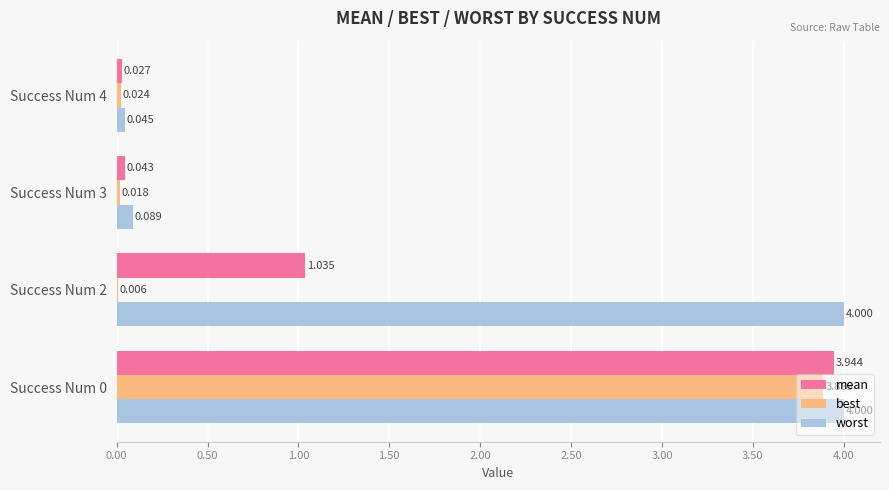

Which series has the largest total across all categories?

worst